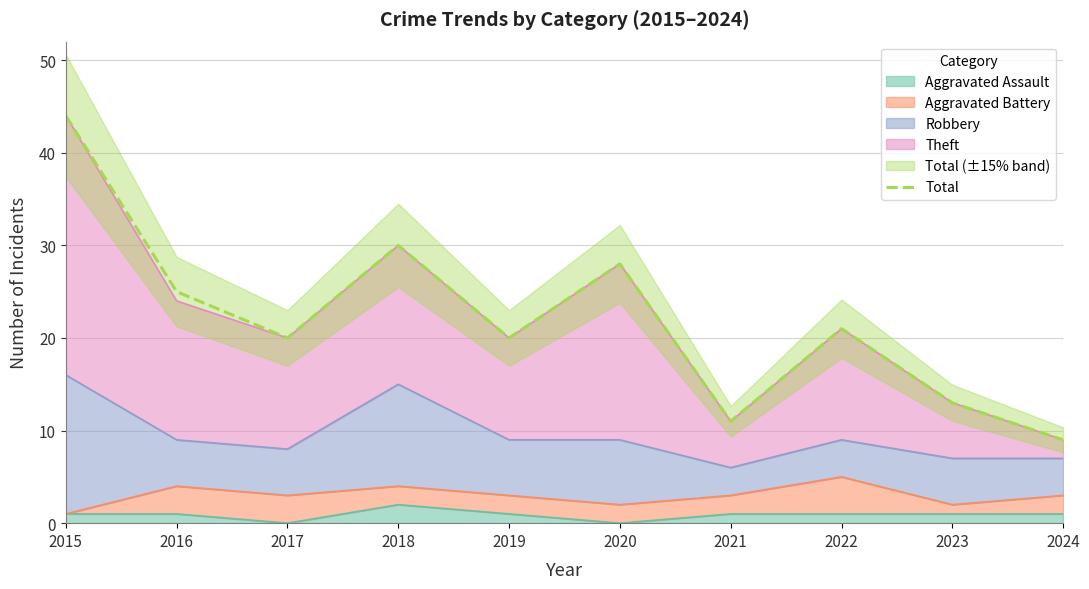

Reading right to left, list all the values displayed in this chart.

2024=9	2023=13	2022=21	2021=11	2020=28	2019=20	2018=30	2017=20	2016=25	2015=44